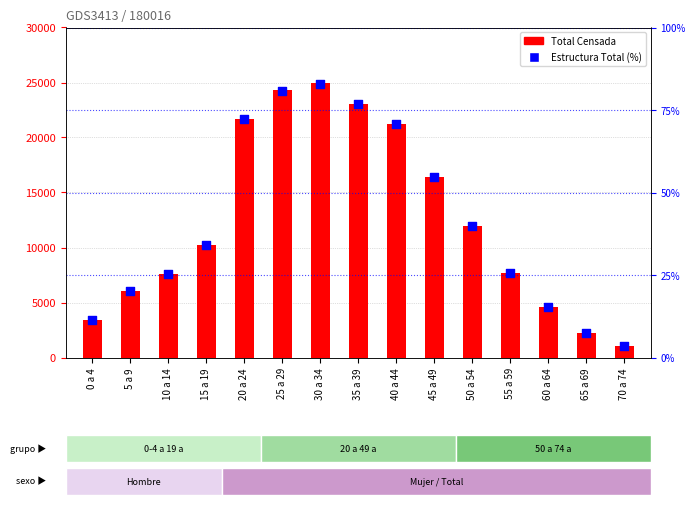

Which series contains the highest Y value?

Total Censada